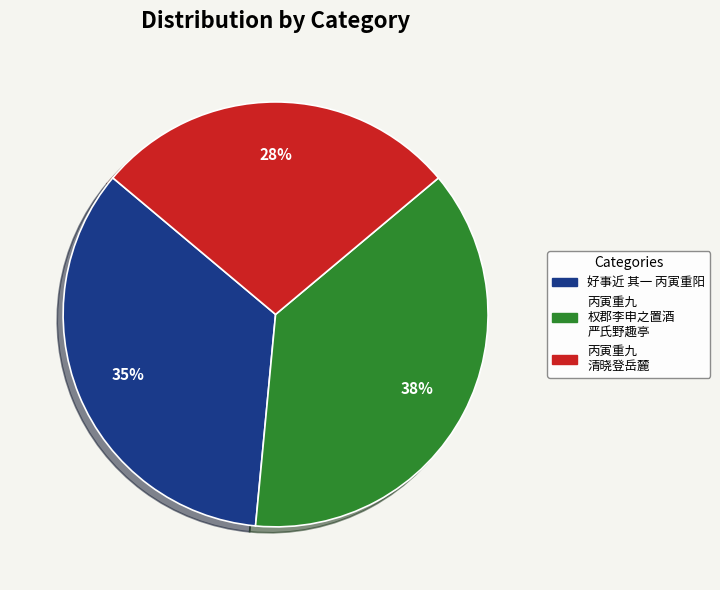

To the nearest percent, what is the difference between the largest and smallest slice percentages?

10%